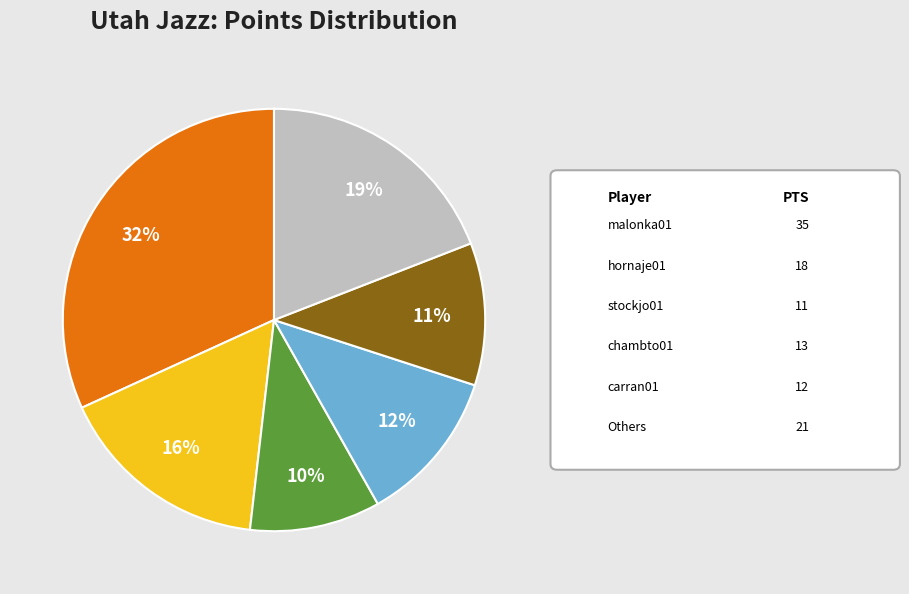

To the nearest percent, what is the average slice percentage?

17%